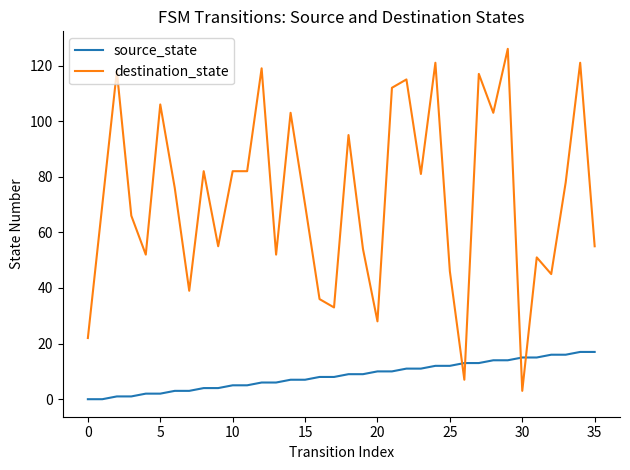

Which series has the largest total across all categories?

destination_state